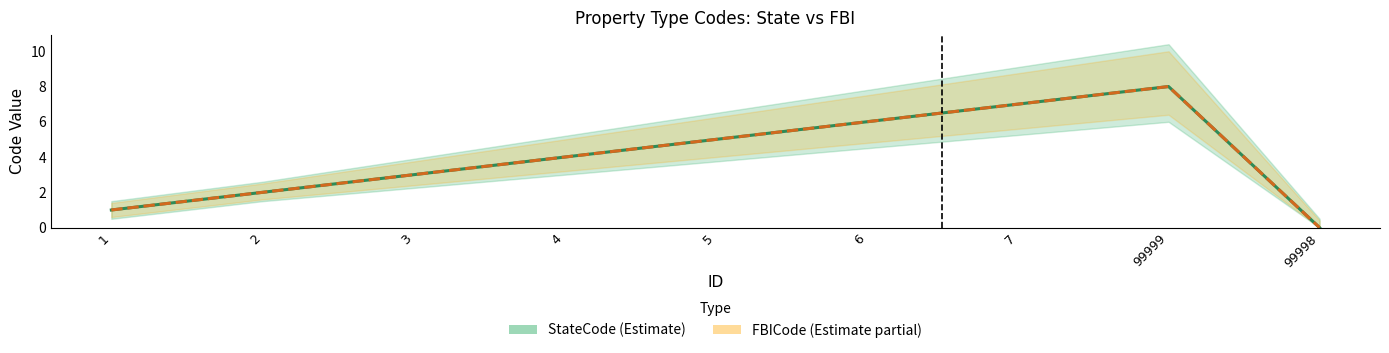

At how many categories does at least one series exceed 1?

7